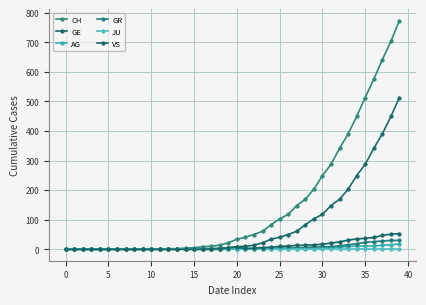

What is the highest value of the CH series?

773